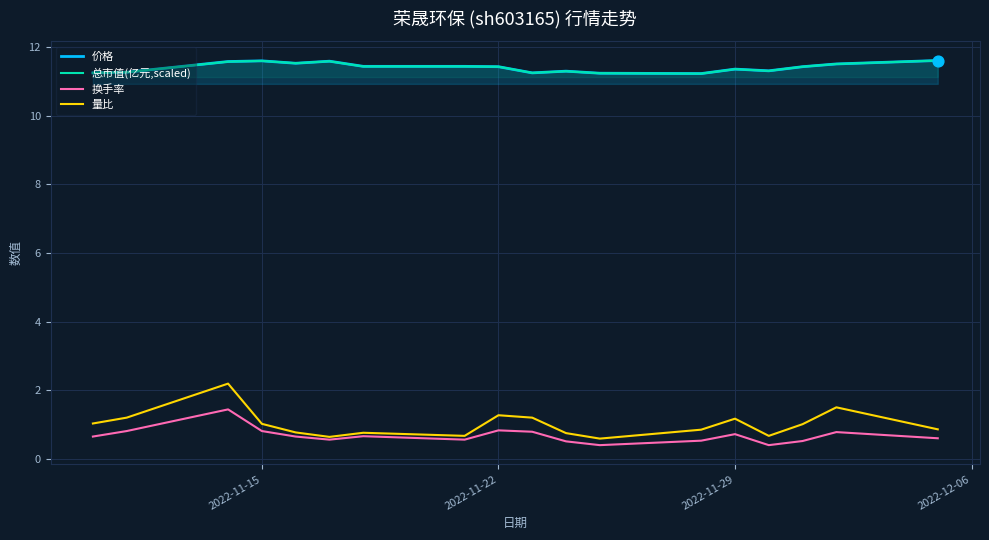

At how many categories does at least one series exceed 4?

18